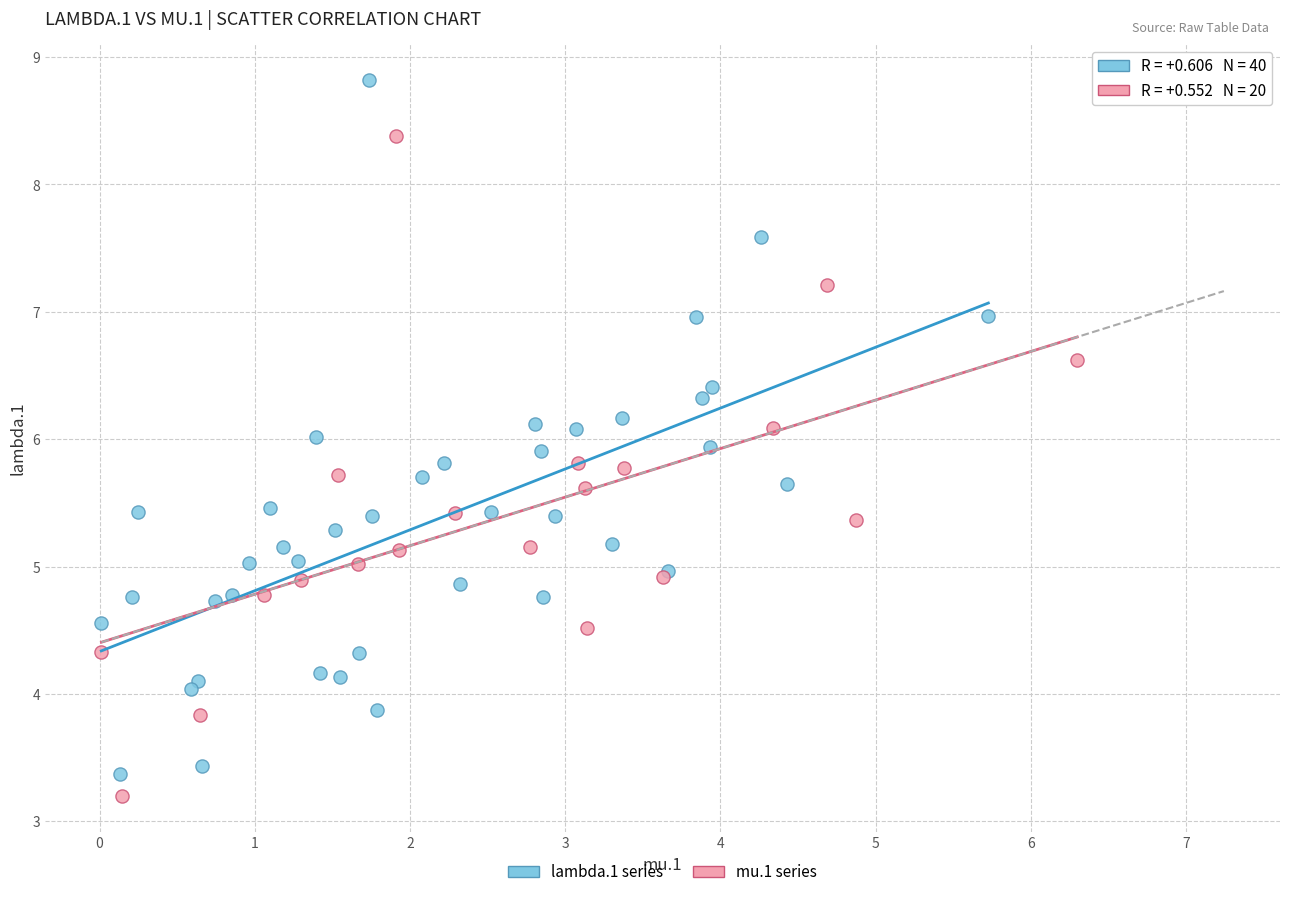

Which series reaches the maximum Y coordinate?

lambda.1 series